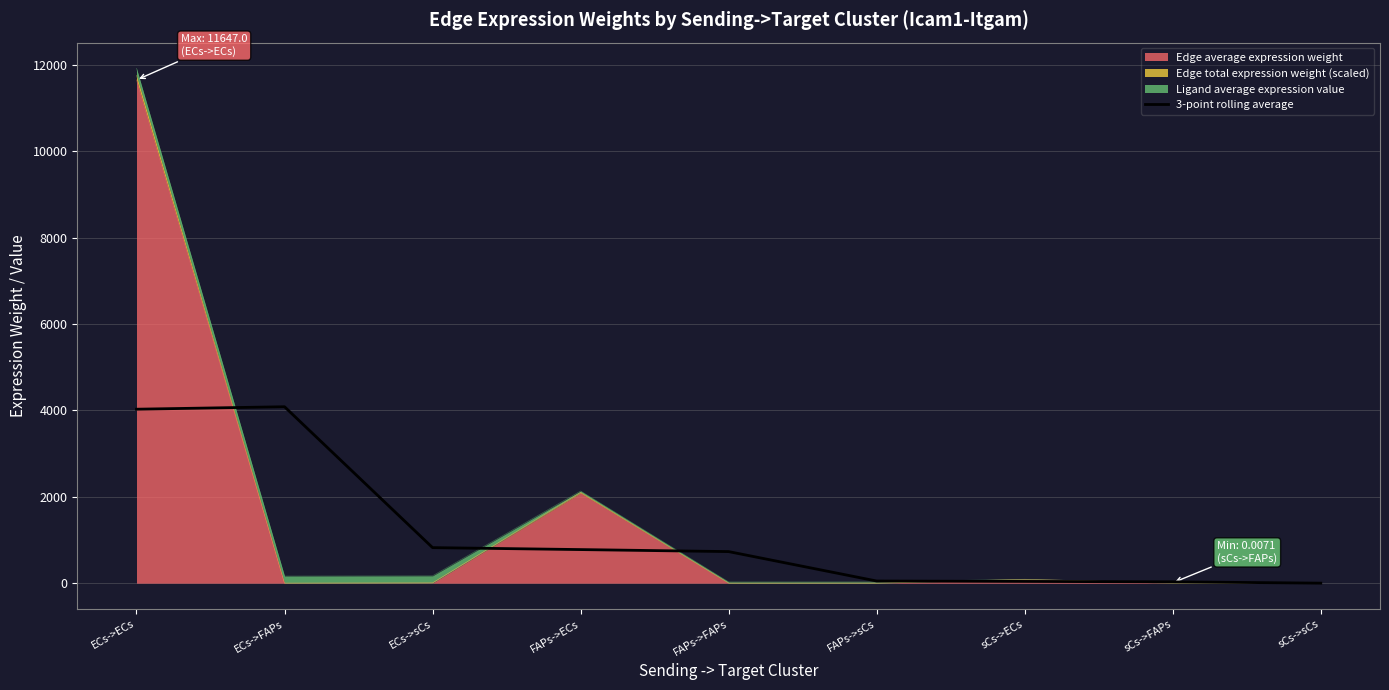

What is the value of the 3rd point from the left?

823.1